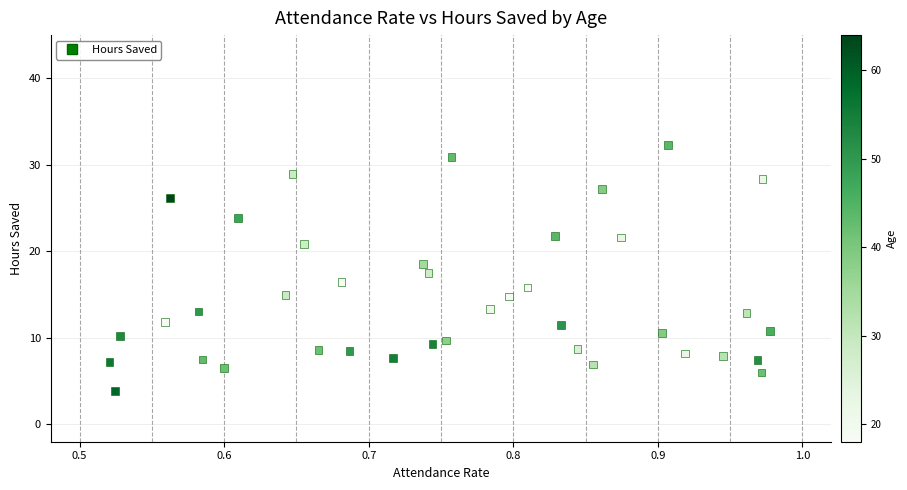

What is the range of X values (max minus min)?

0.5